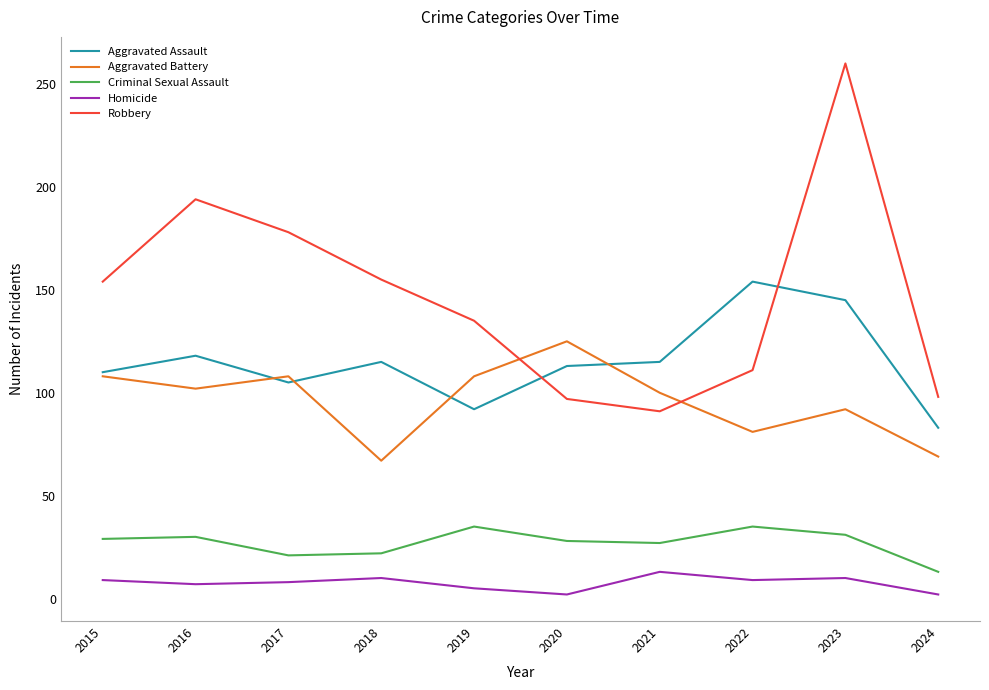

How many lines are shown in the chart?

5